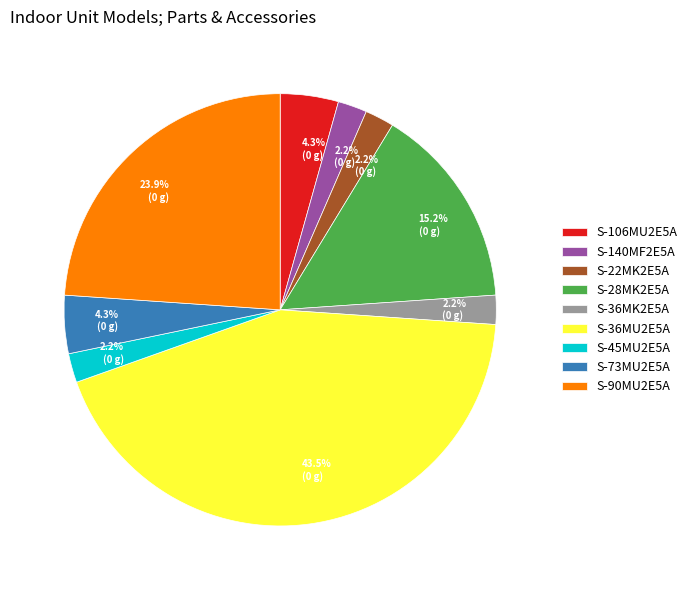

Between S-36MU2E5A and S-36MK2E5A, which is larger?

S-36MU2E5A